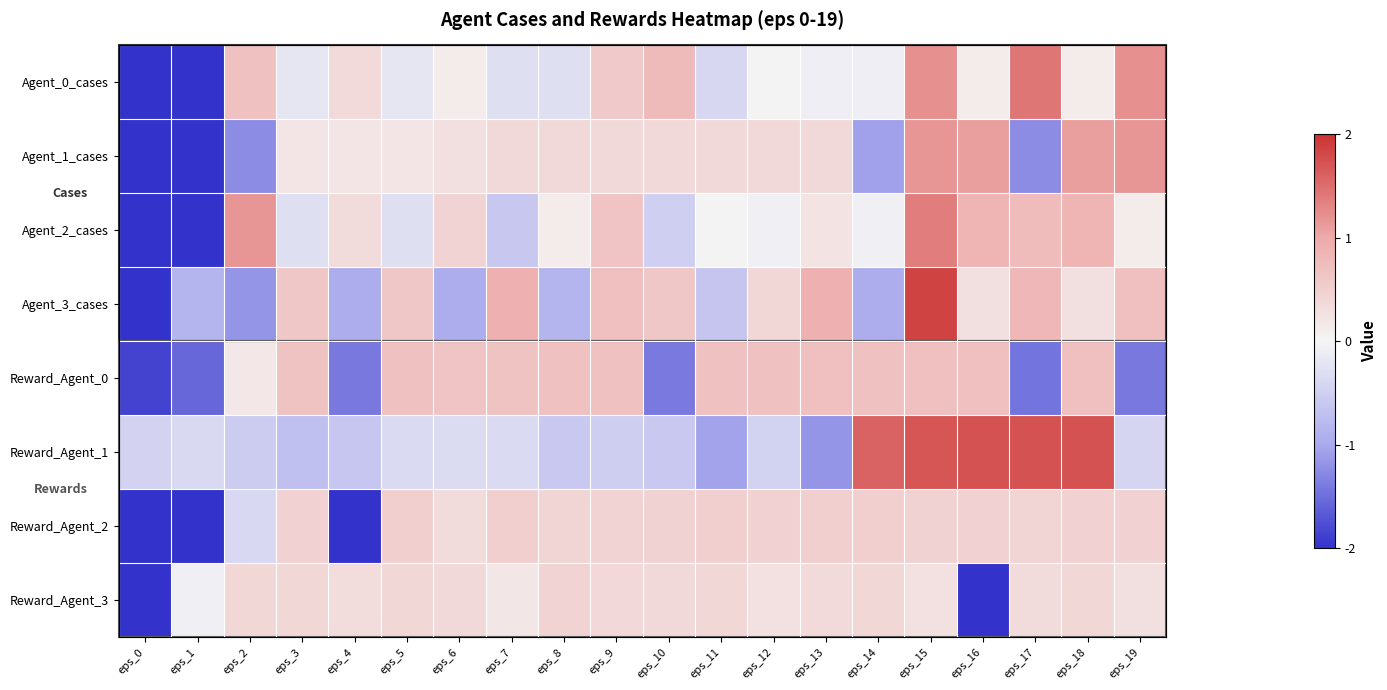

At which category does the chart reach its peak across all series?

eps_15